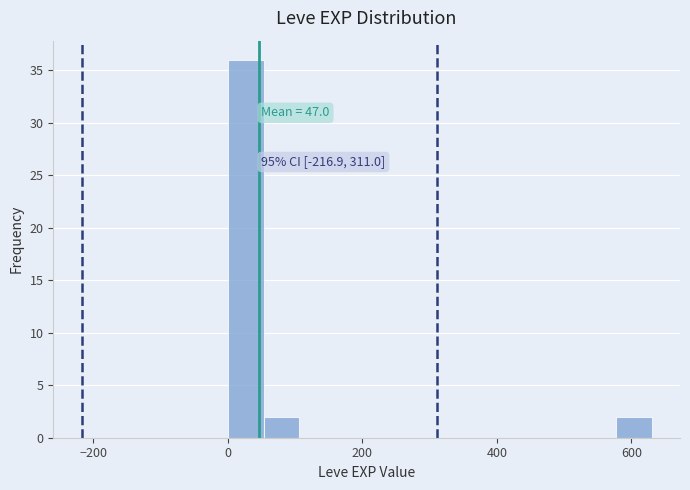

Read against the x-axis, roughly where is the centre of the tallest bar?

20